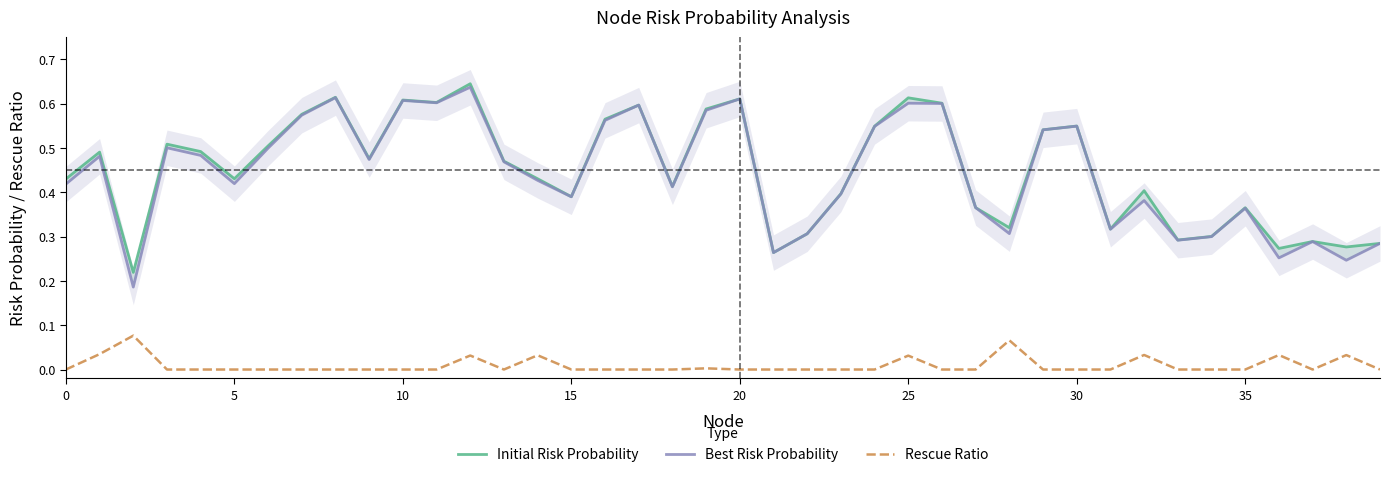

True or false: Rescue Ratio and Initial Risk Probability intersect in this chart.

False